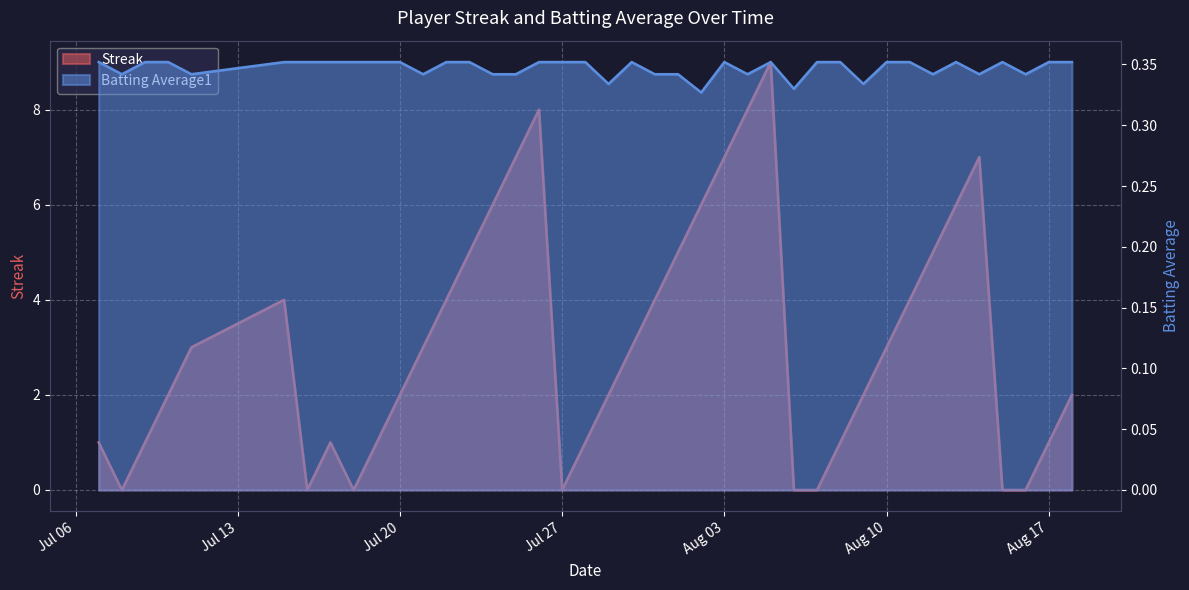

Is it true that Streak equals -3.7 at Jul 27?

False